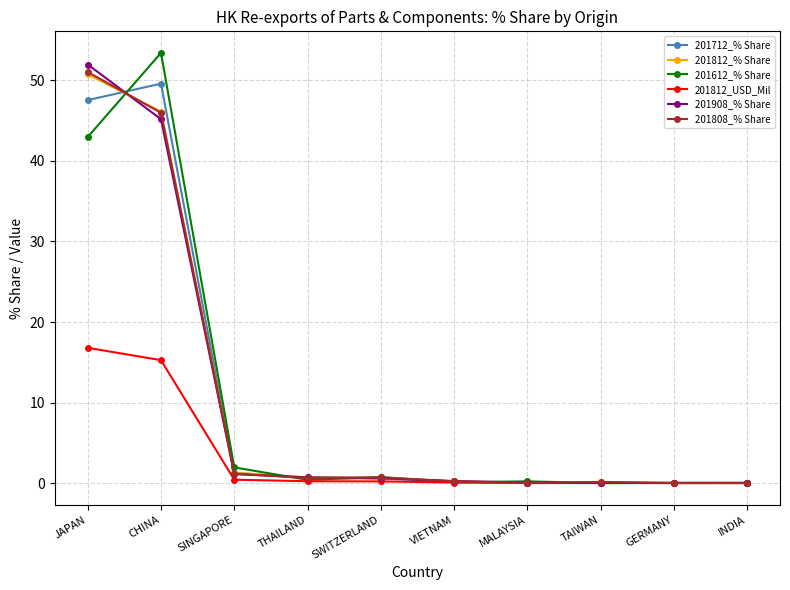

In 201808_% Share, how many points are higher than both neighbors (excluding endpoints)?

2